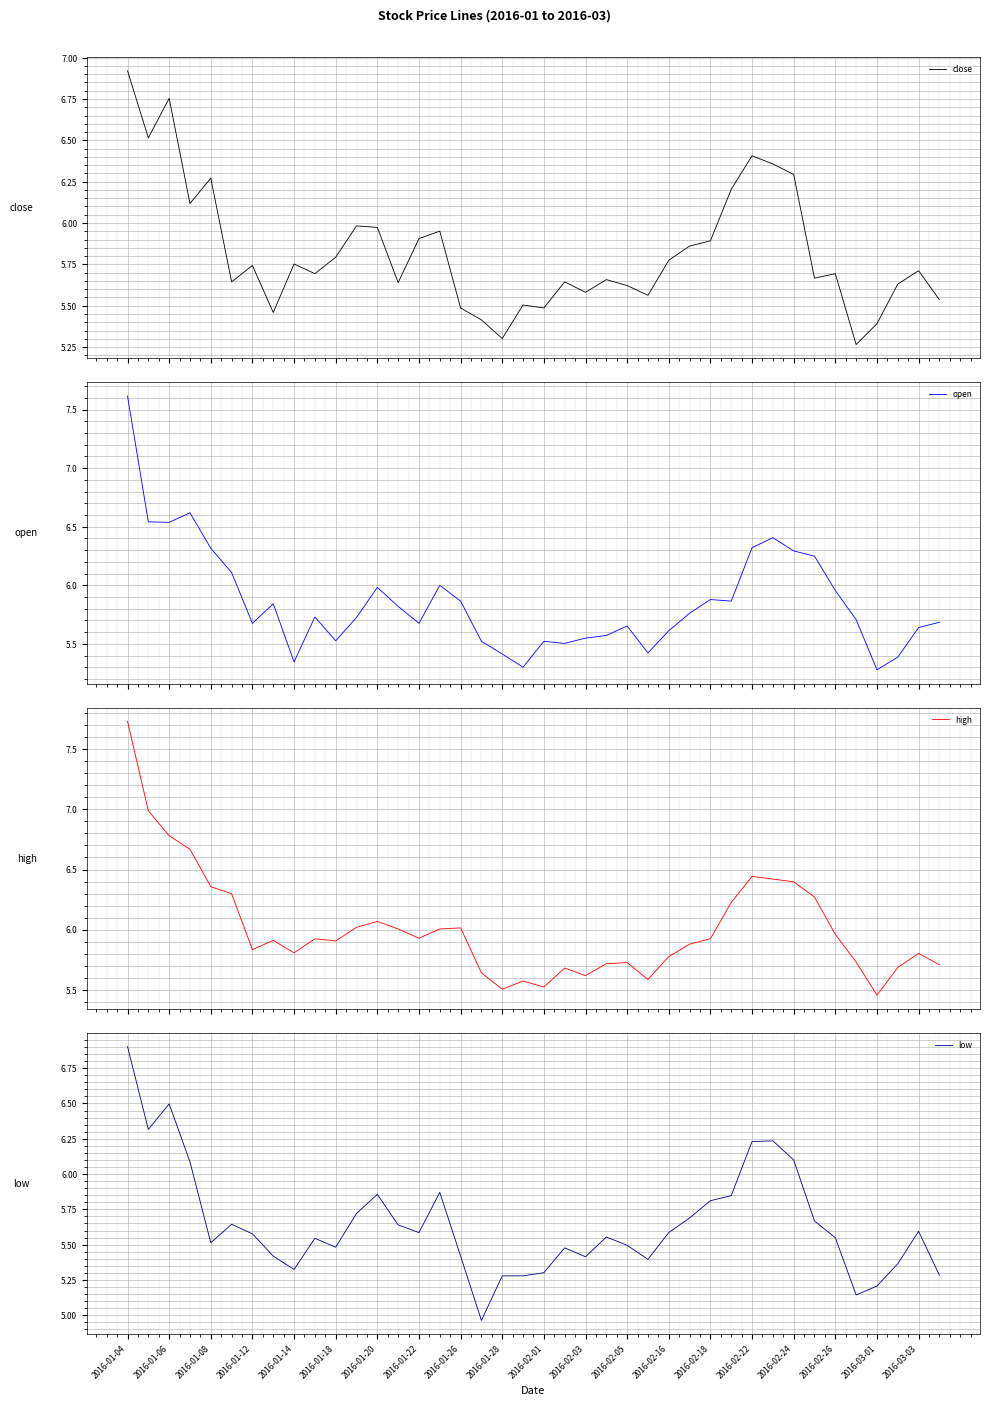

How many intersections are there between close and open?

18